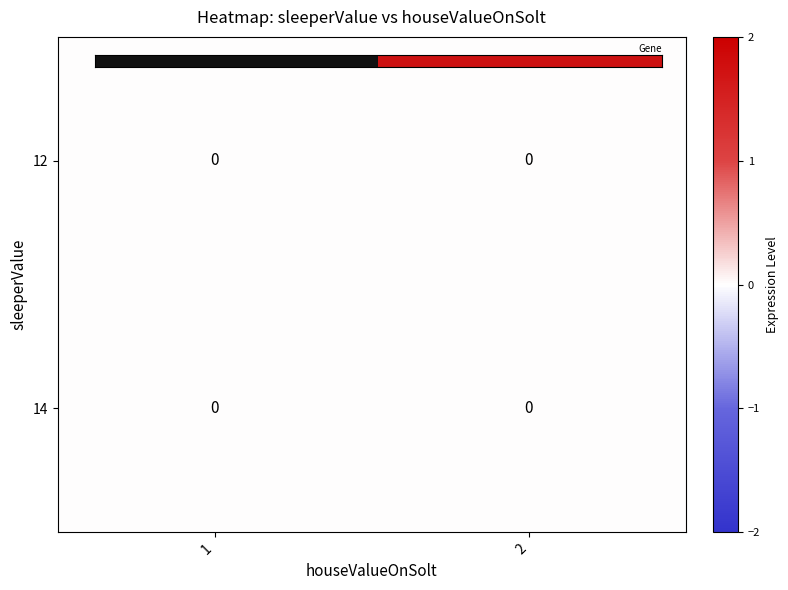

How many distinct data groups are displayed?

2